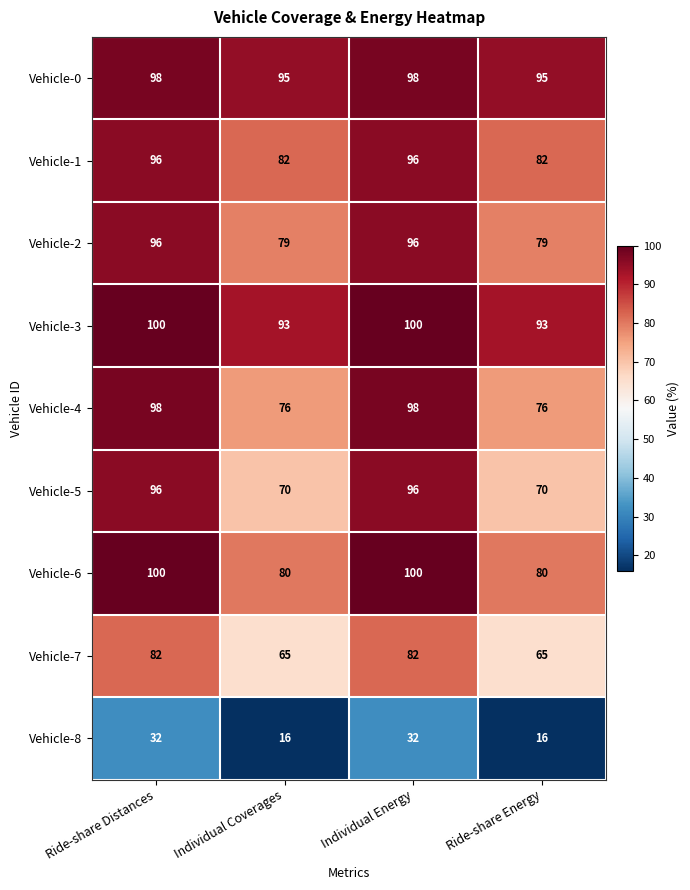

What is the minimum value for Vehicle-0?

95